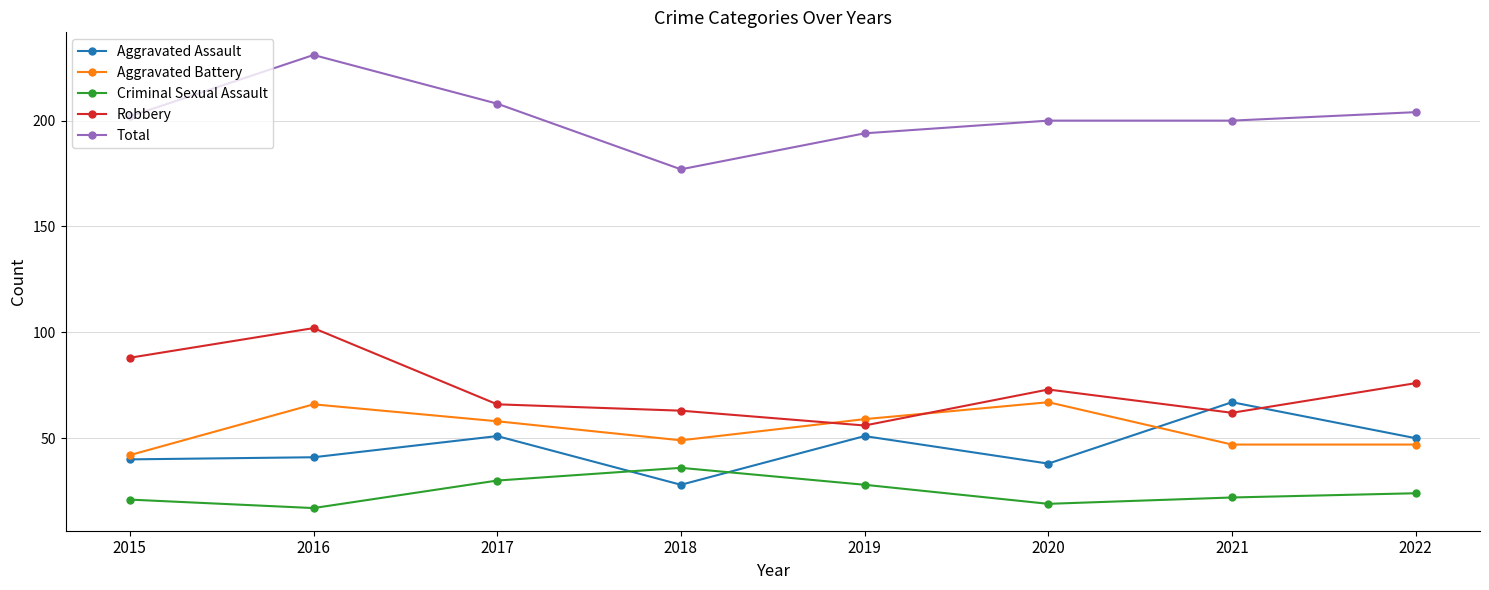

True or false: Total has a value of 200 at 2020.

True